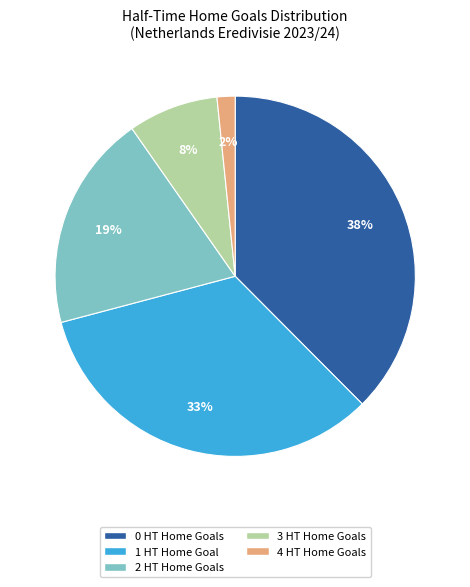

Is there any slice that represents more than half of the pie?

No